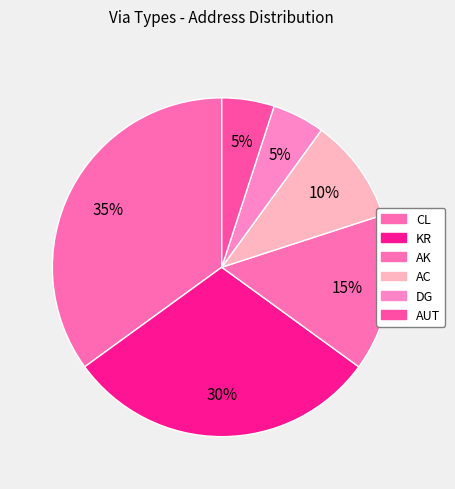

What is the smallest slice in the pie chart?

DG